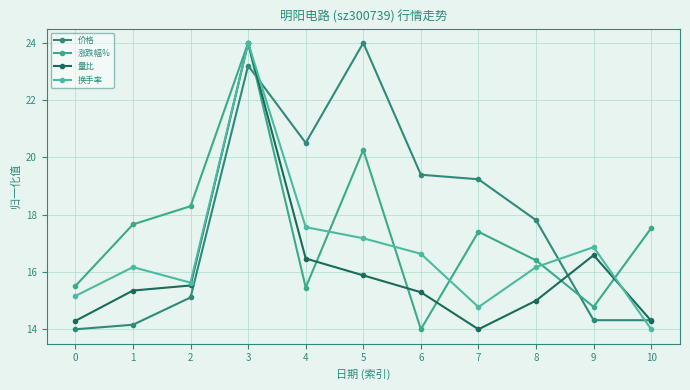

Reading right to left, extract all data points from this chart.

价格: 10=14.3	9=14.3	8=17.8	7=19.2	6=19.4	5=24.0	4=20.5	3=23.2	2=15.1	1=14.2	0=14.0
涨跌幅%: 10=17.5	9=14.8	8=16.4	7=17.4	6=14.0	5=20.3	4=15.5	3=24.0	2=18.3	1=17.7	0=15.5
量比: 10=14.3	9=16.6	8=15.0	7=14.0	6=15.3	5=15.9	4=16.5	3=24.0	2=15.5	1=15.4	0=14.3
换手率: 10=14.0	9=16.9	8=16.2	7=14.8	6=16.6	5=17.2	4=17.6	3=24.0	2=15.6	1=16.2	0=15.2